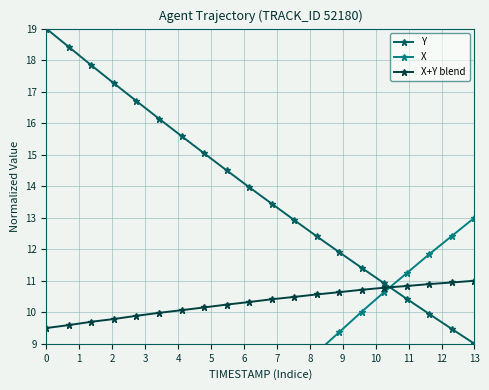

How many times do Y and X+Y blend cross each other?

1